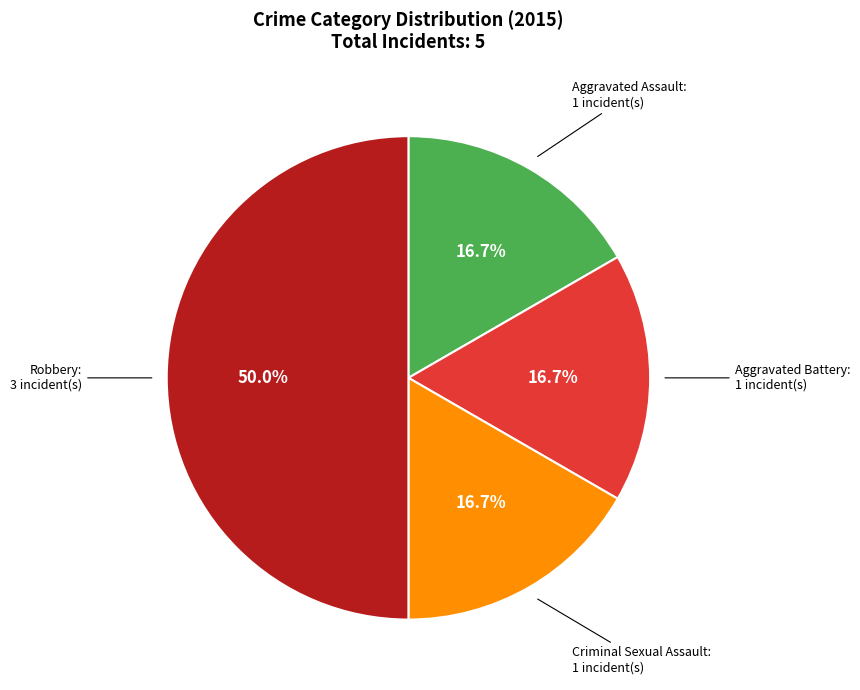

Is Aggravated Battery the majority of the pie?

No